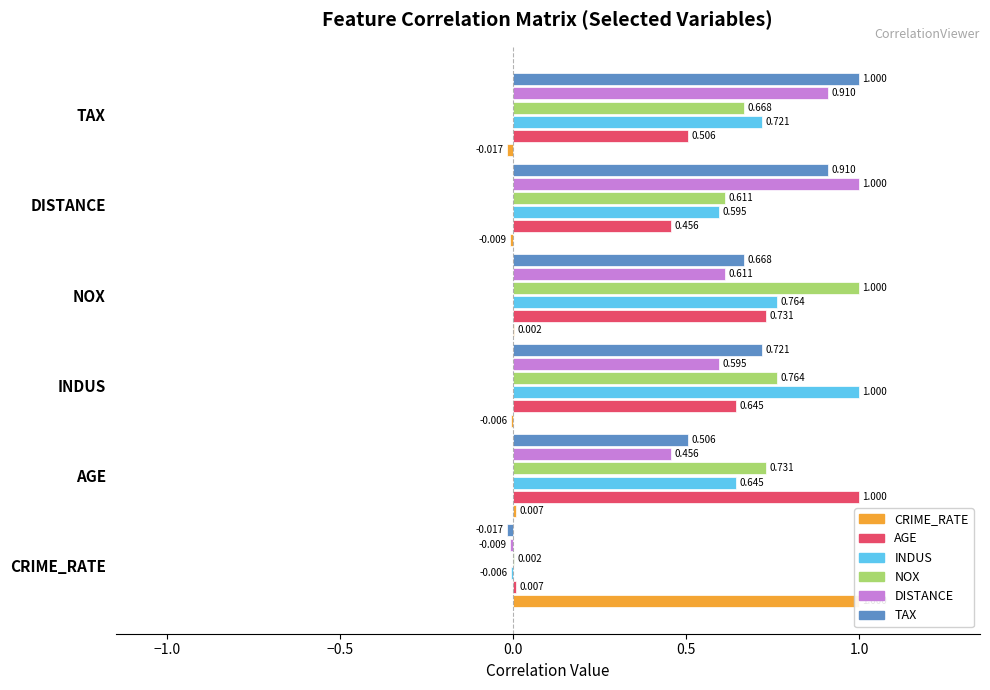

At INDUS, list the series in order from smallest to largest.

CRIME_RATE, DISTANCE, AGE, TAX, NOX, INDUS